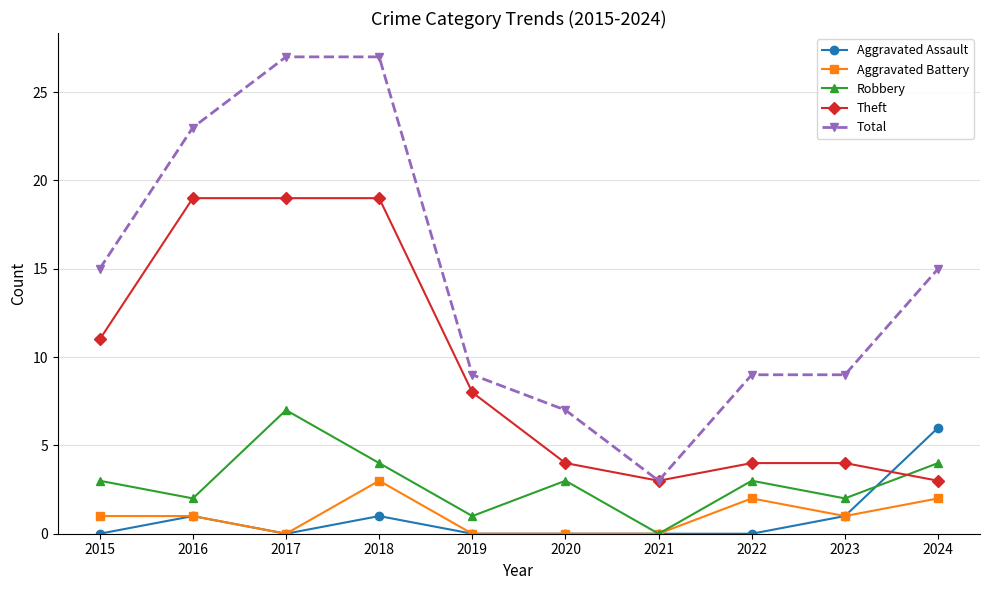

True or false: Aggravated Assault and Total intersect in this chart.

False